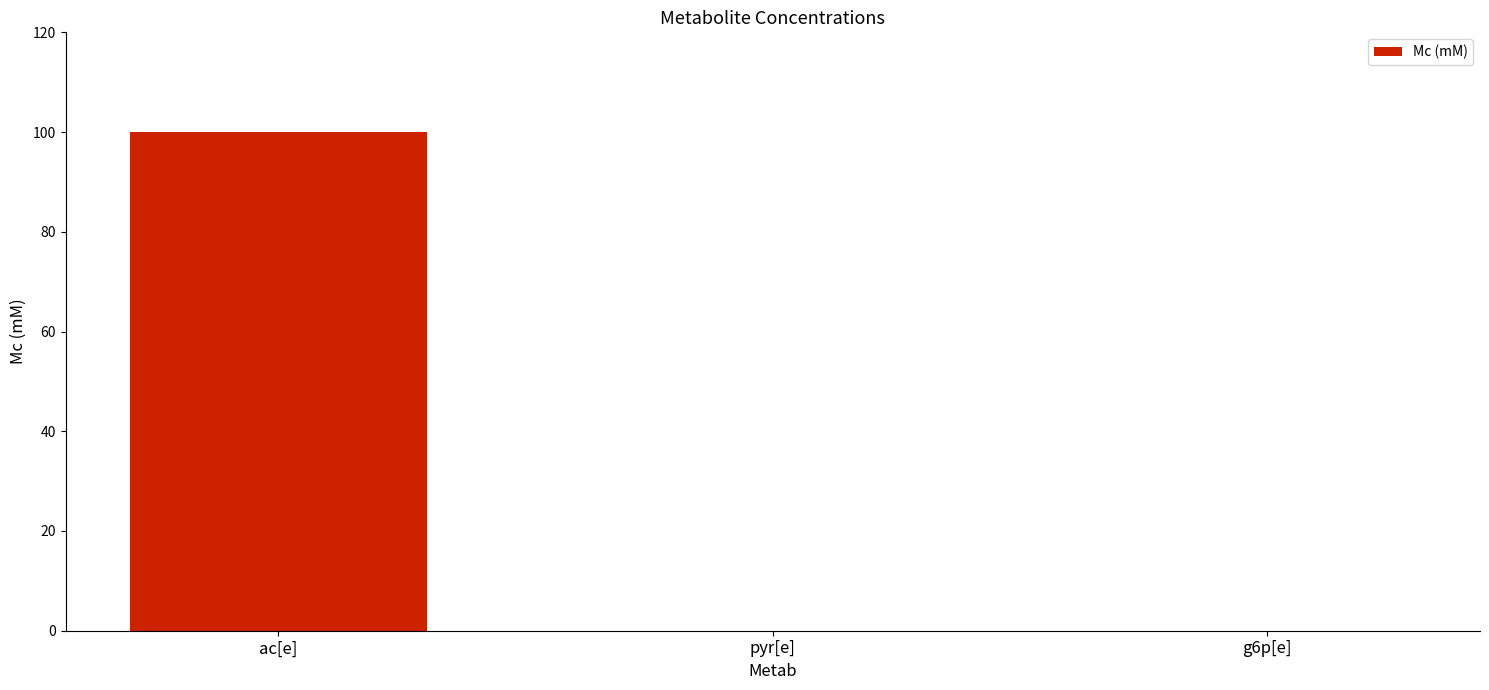

Between ac[e] and pyr[e], which is larger?

ac[e]